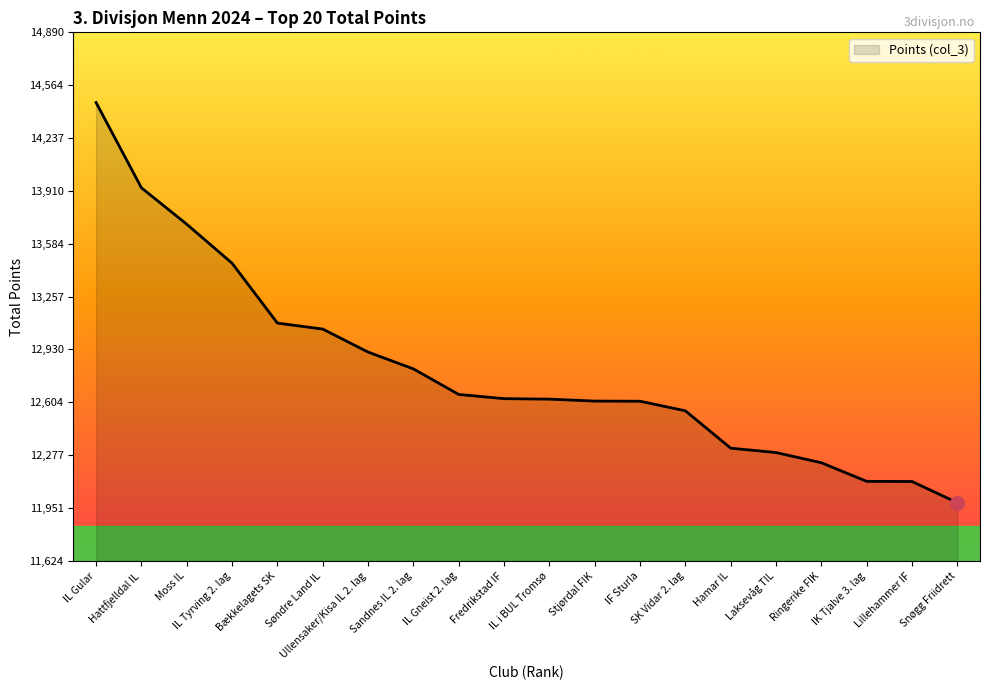

What is the difference between the values at Hattfjelldal IL and Bækkelagets SK?

836